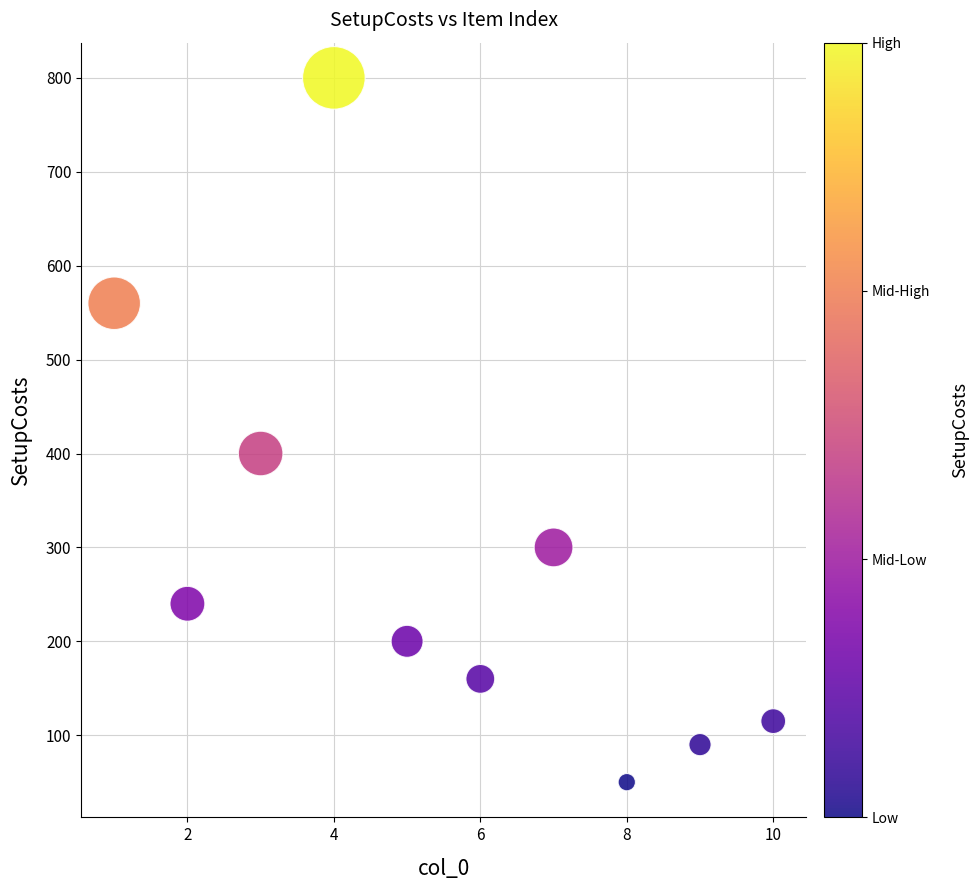

What Y value in the scatter plot is closest to 425?

400